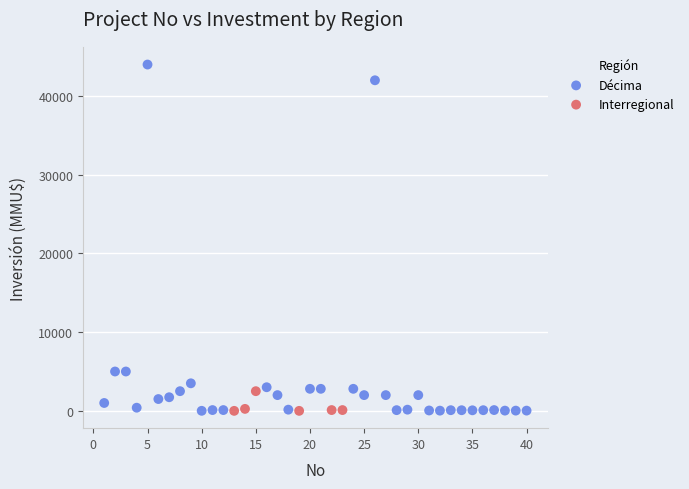

Which series reaches the maximum Y coordinate?

Décima